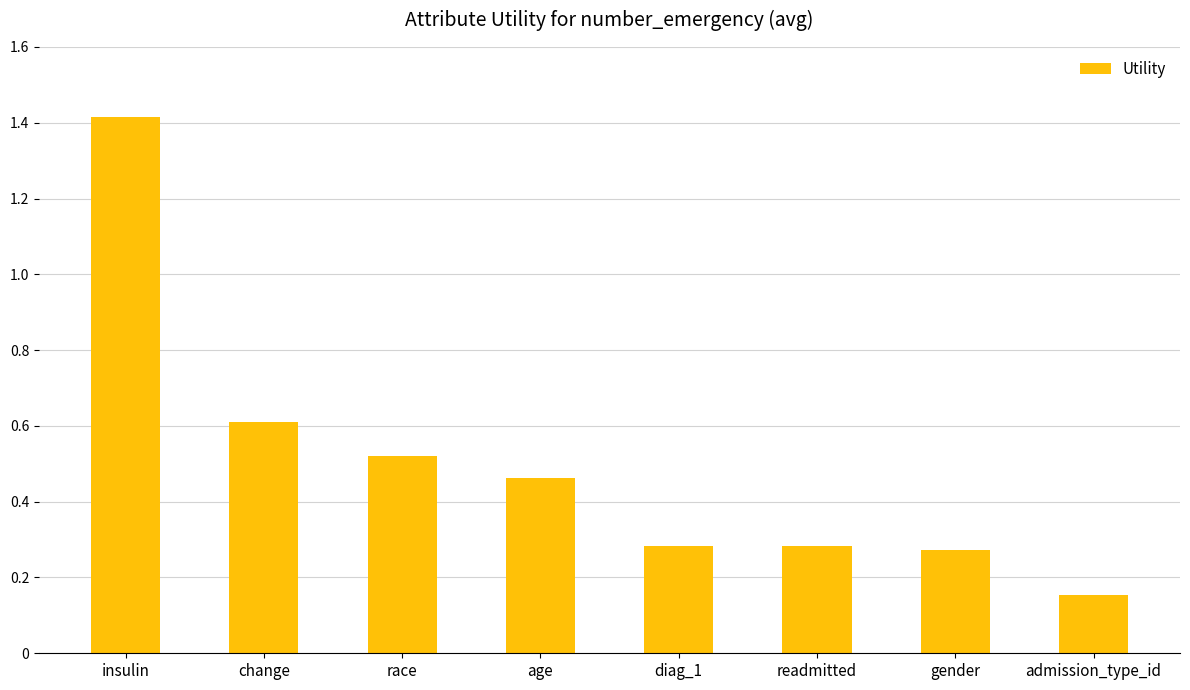

At which label is the value closest to 0?

admission_type_id